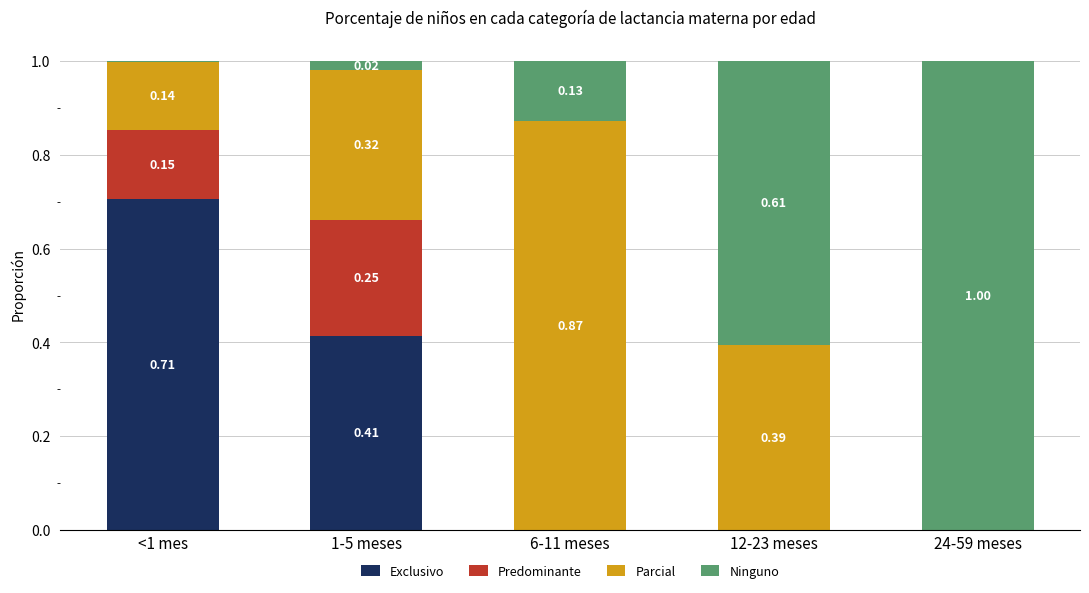

What is the highest value of the Exclusivo series?

0.7